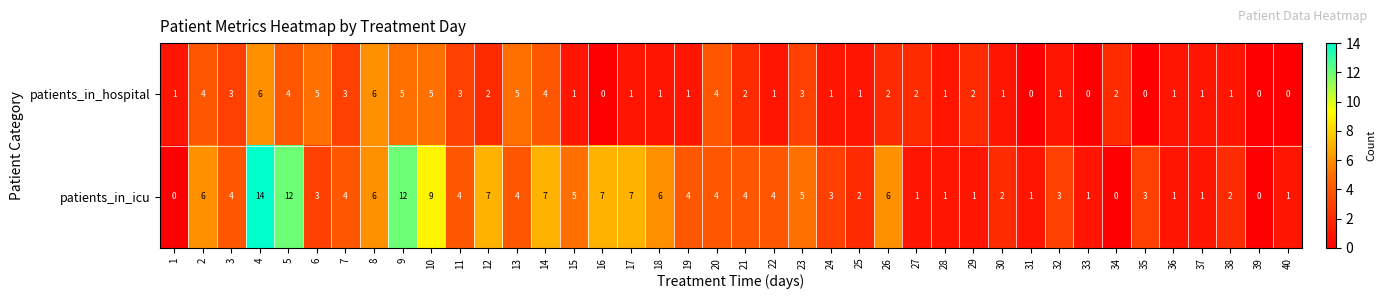

Which series has the largest total across all categories?

patients_in_icu